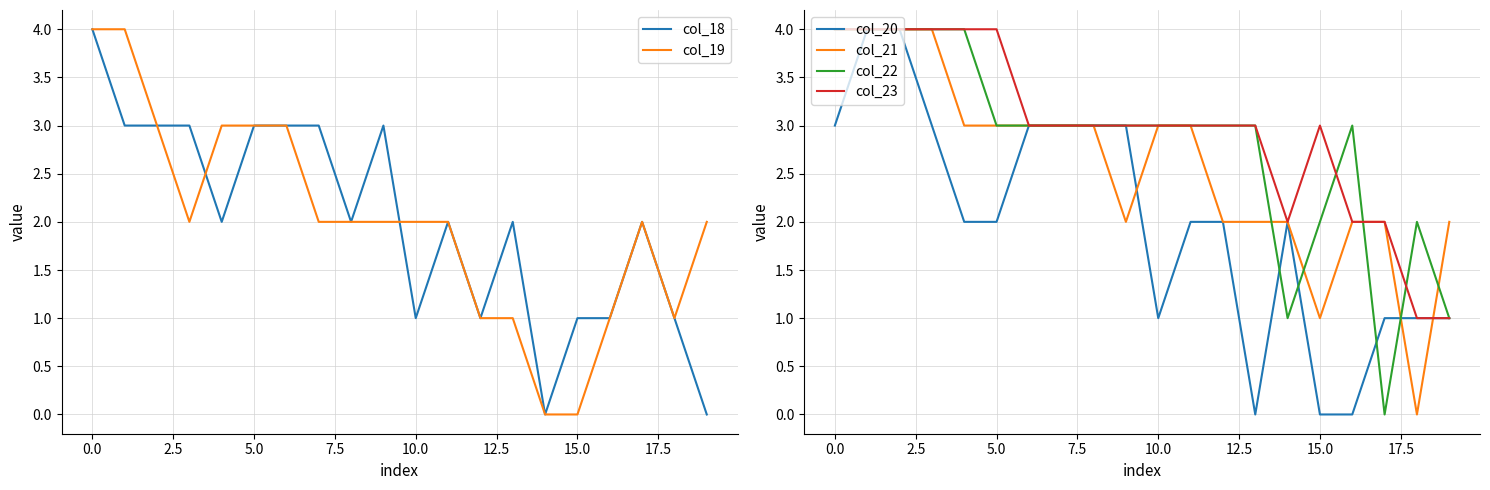

What is the highest value of the col_23 series?

4